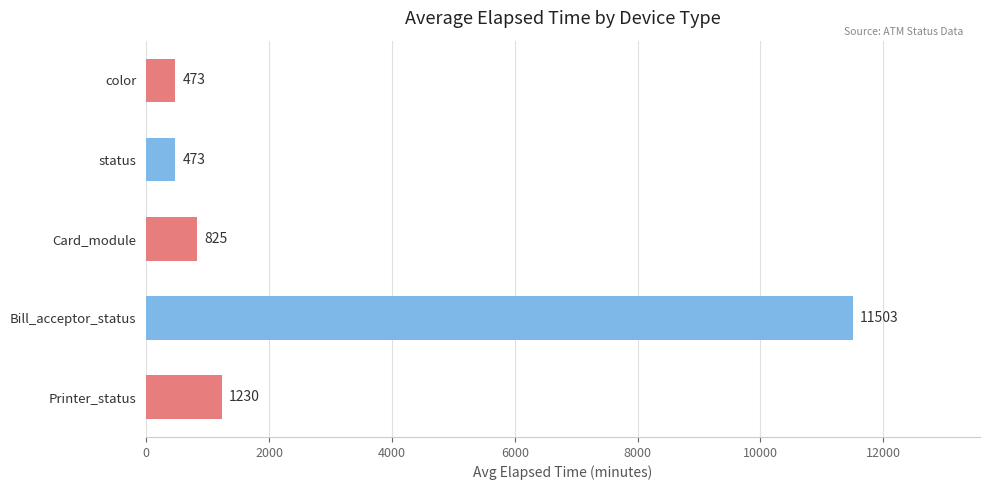

Does the chart contain any negative values?

No